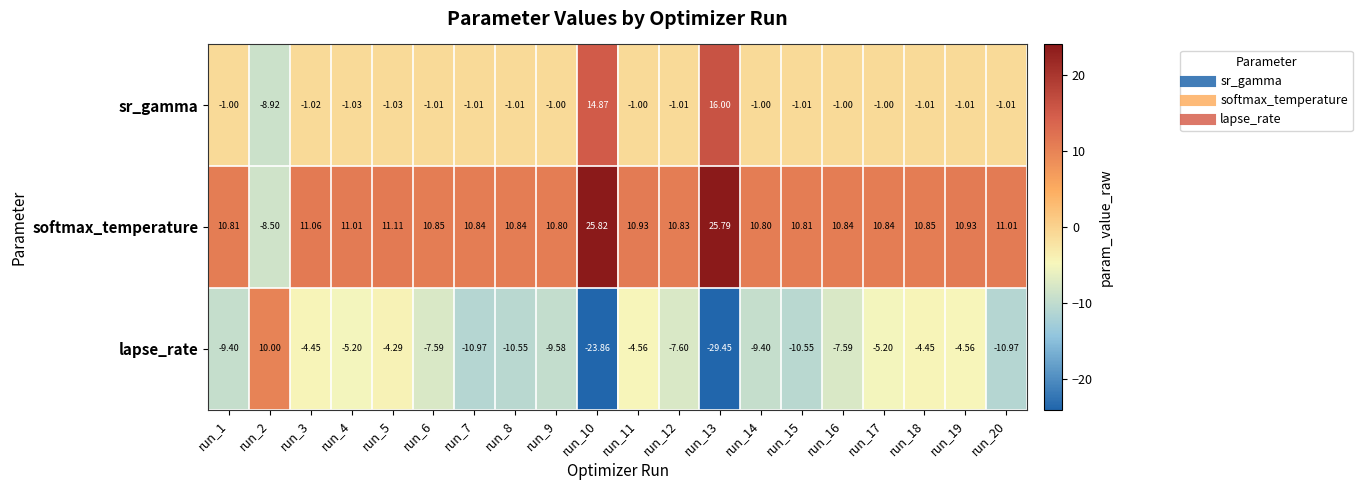

Is the value of lapse_rate at run_17 greater than the value of sr_gamma at run_12?

No